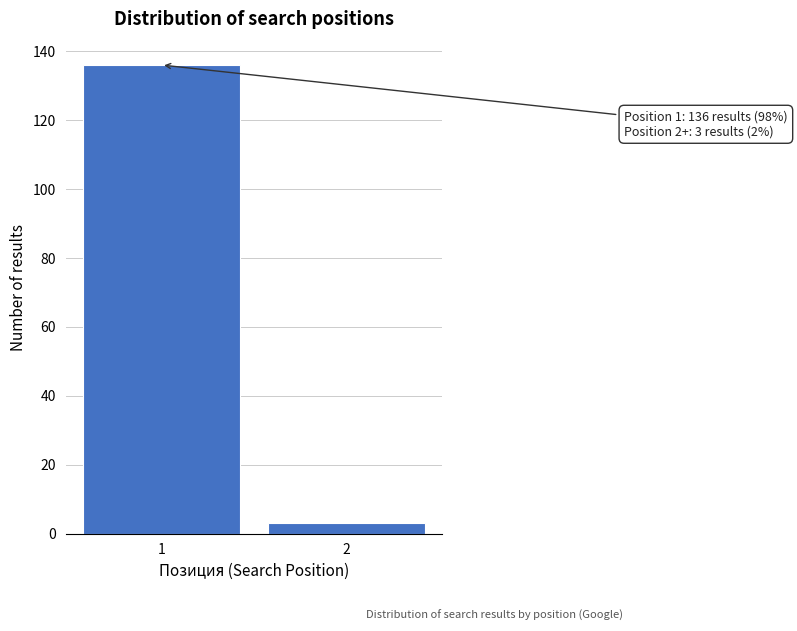

Reading left to right, extract all data points from this chart.

1=136	2=3